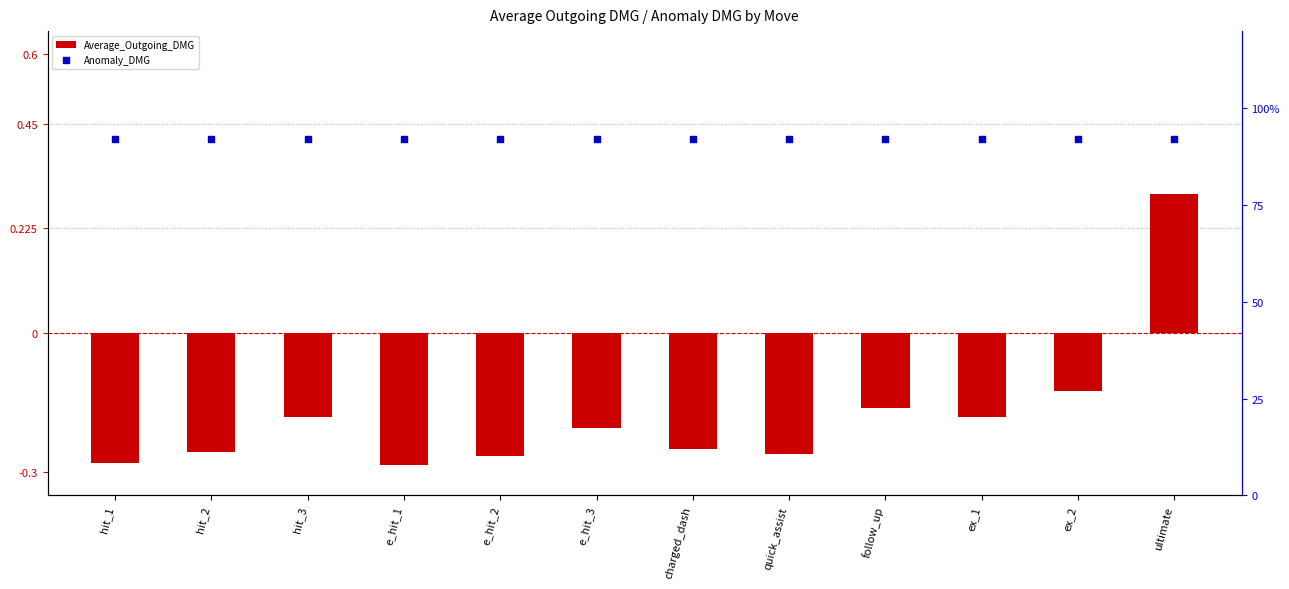

Which series has the largest total across all categories?

Anomaly_DMG